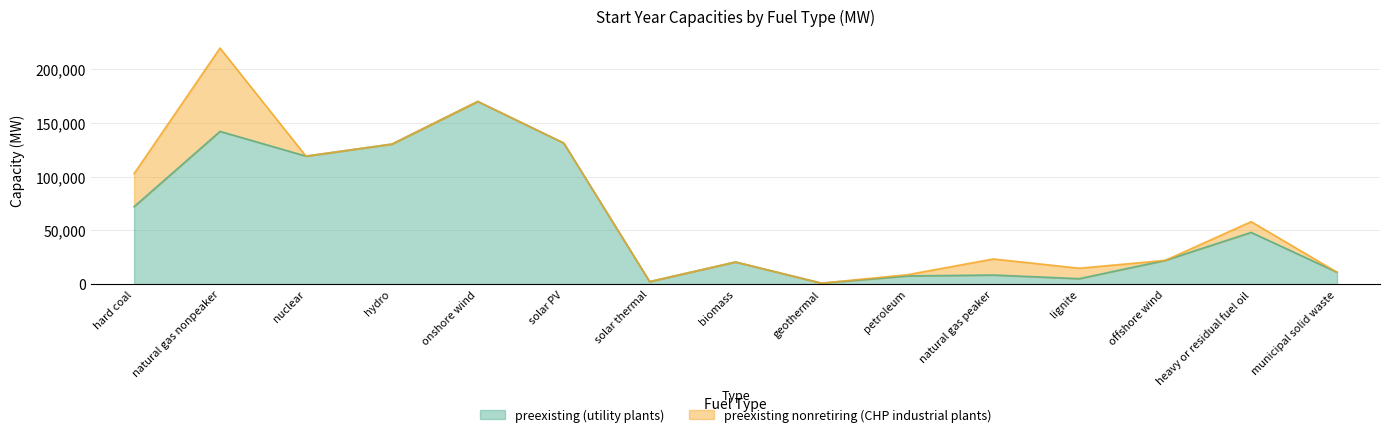

What position from the left is nuclear?

3